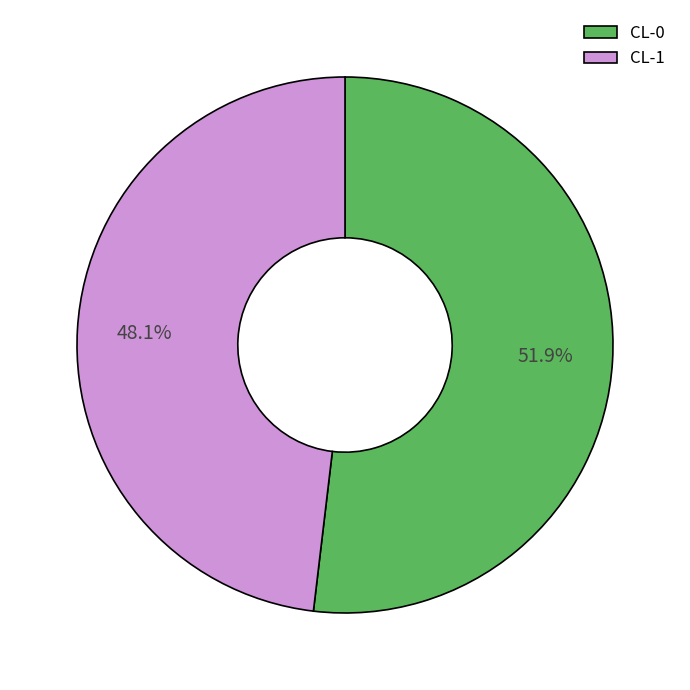

Combined, do CL-1 and CL-0 account for over 50%?

Yes